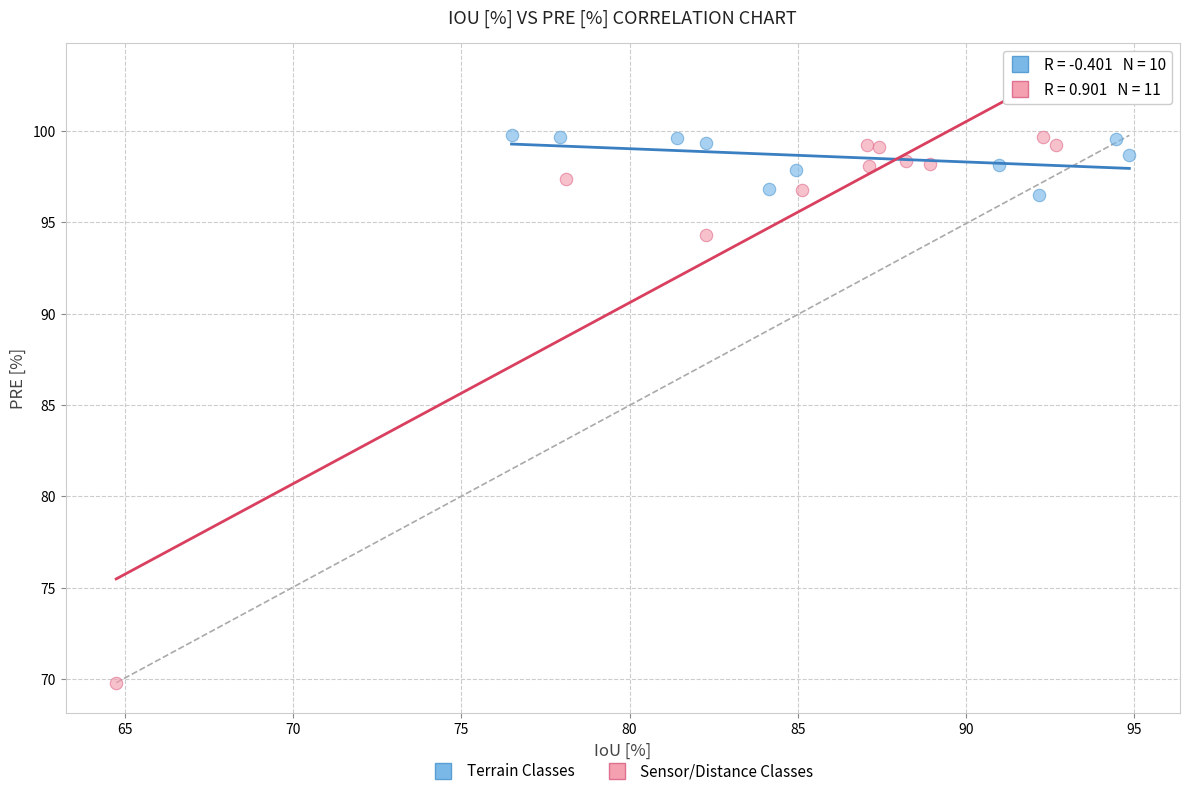

Which series contains the lowest Y value?

Sensor/Distance Classes